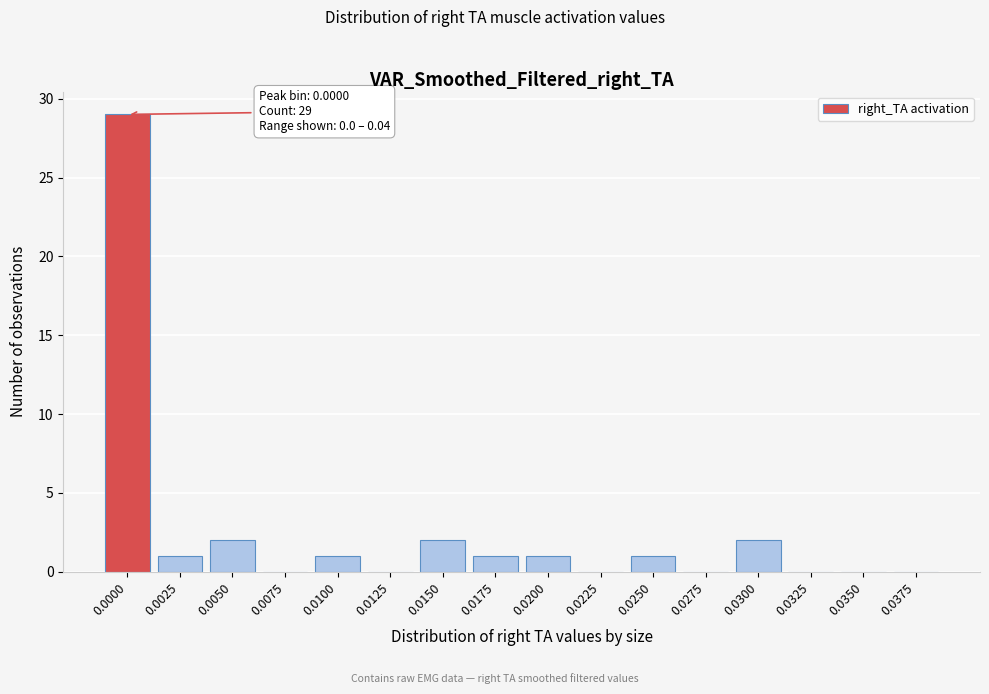

Reading right to left, extract all data points from this chart.

0.0375=0	0.0350=0	0.0325=0	0.0300=2	0.0275=0	0.0250=1	0.0225=0	0.0200=1	0.0175=1	0.0150=2	0.0125=0	0.0100=1	0.0075=0	0.0050=2	0.0025=1	0.0000=29